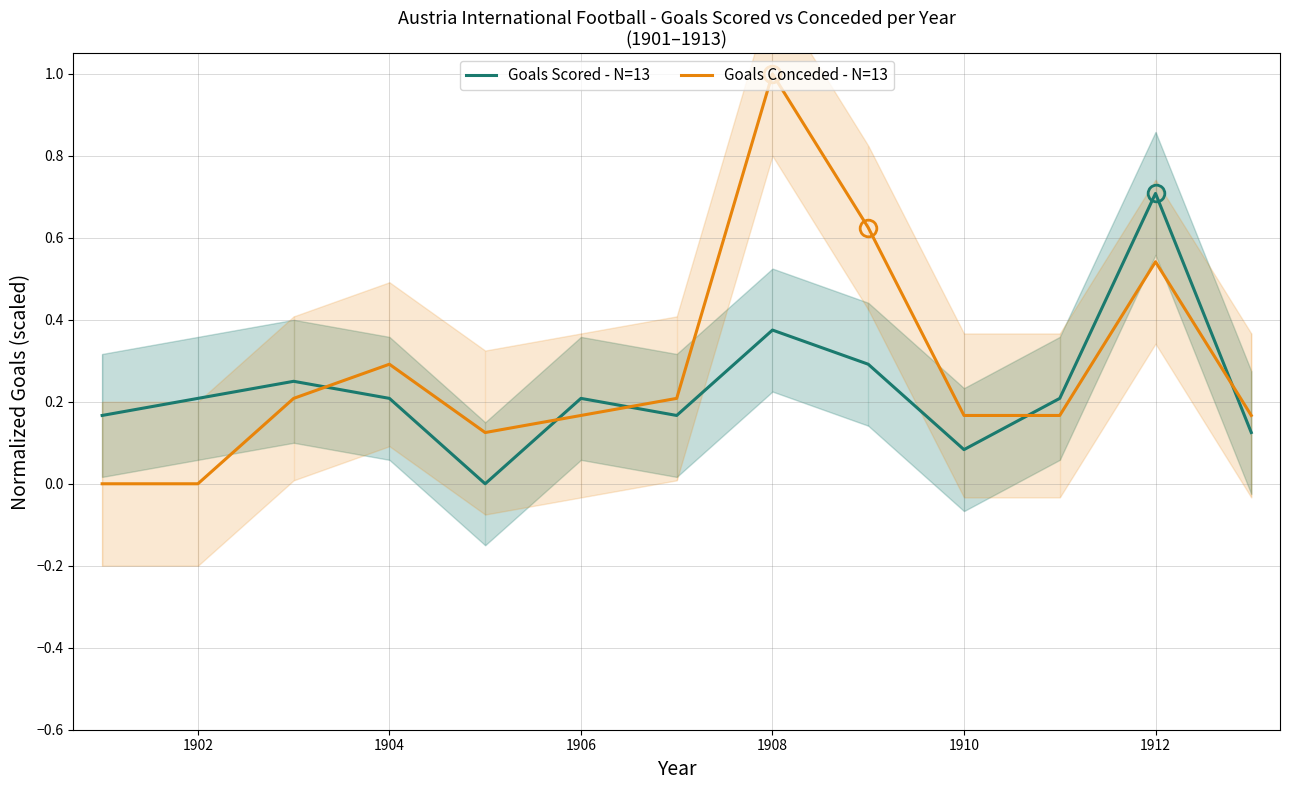

In Goals Scored - N=13, how many points are lower than both neighbors (excluding endpoints)?

3